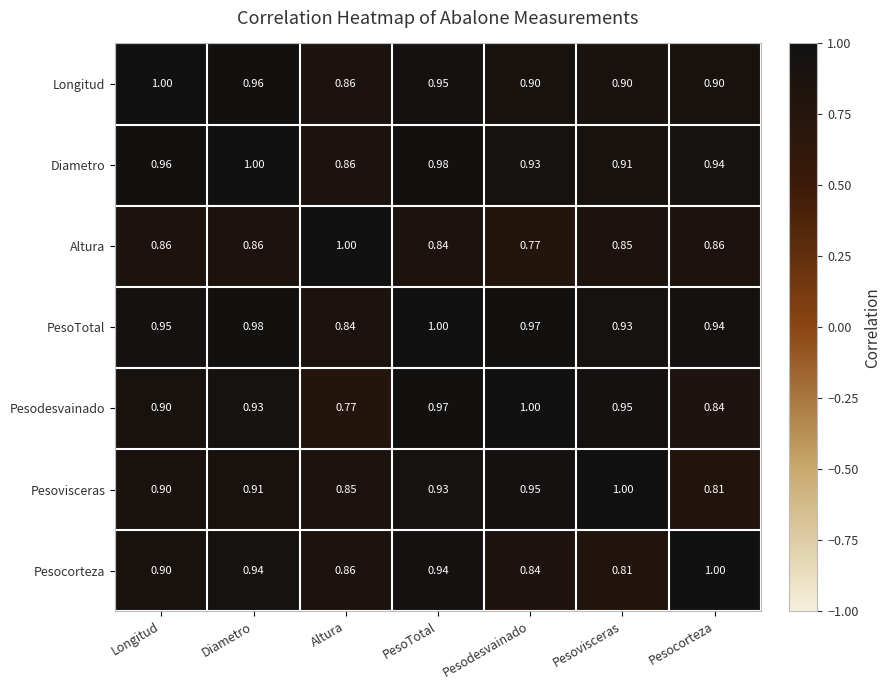

At which label does Diametro reach its peak?

Diametro